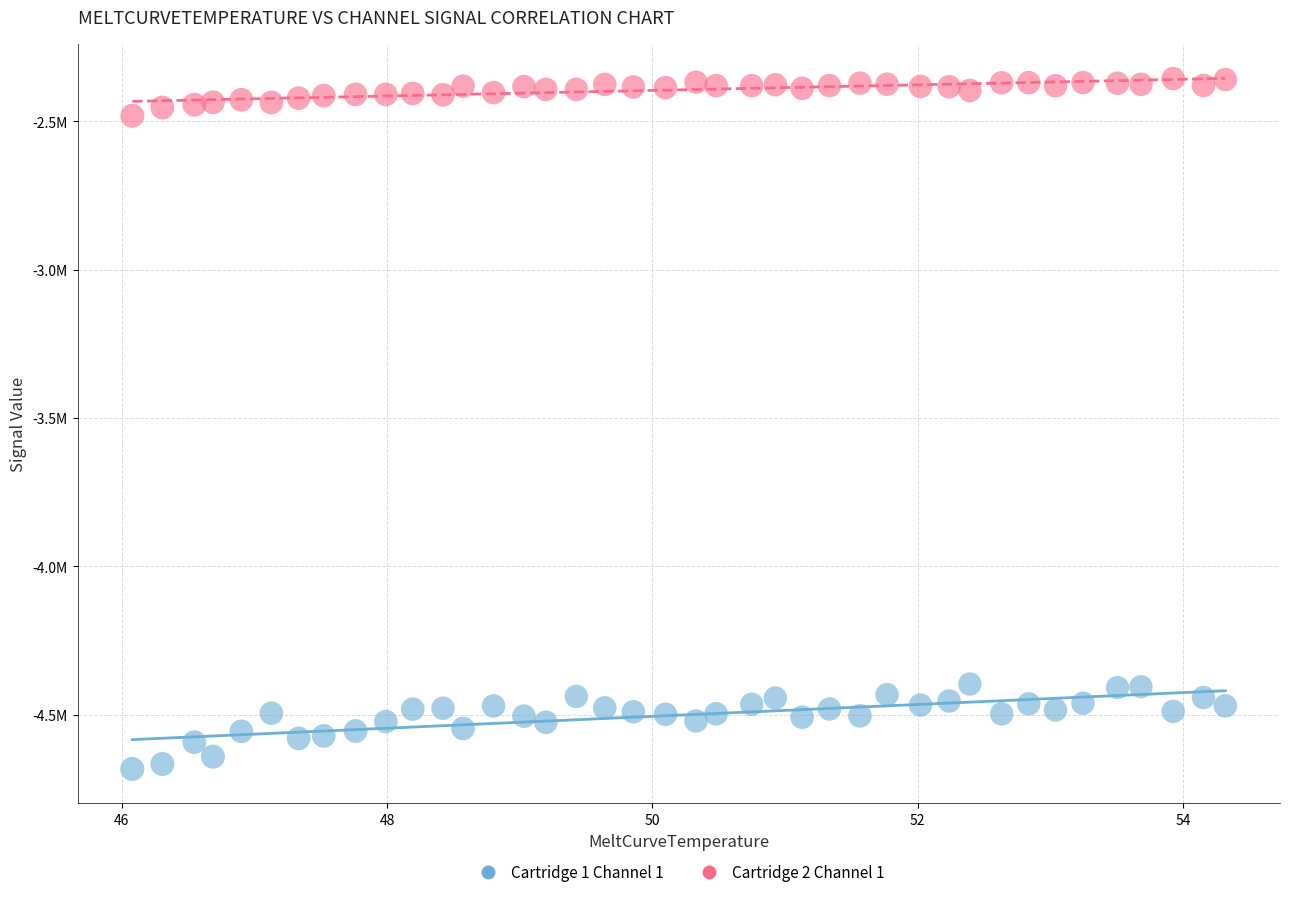

Which series contains the lowest Y value?

Cartridge 1 Channel 1